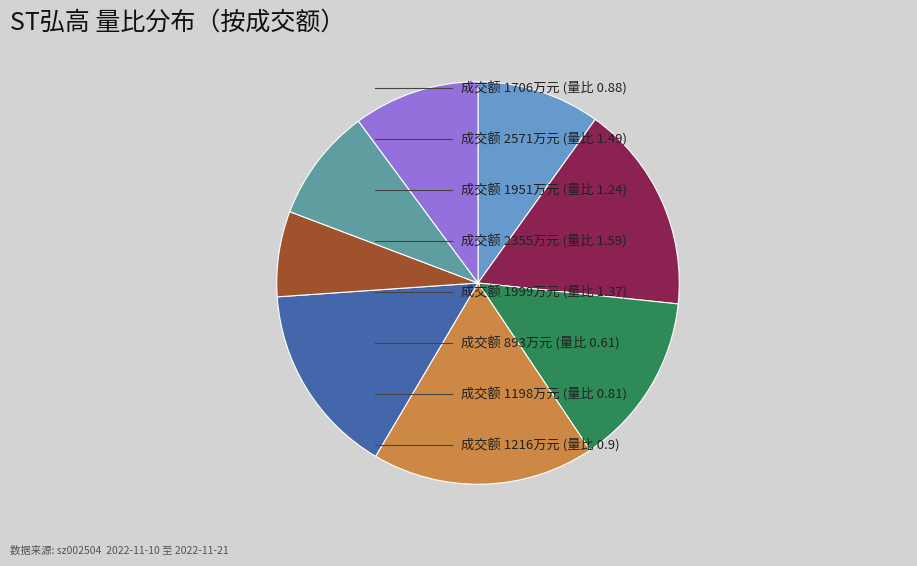

Is there a majority slice in this chart?

No